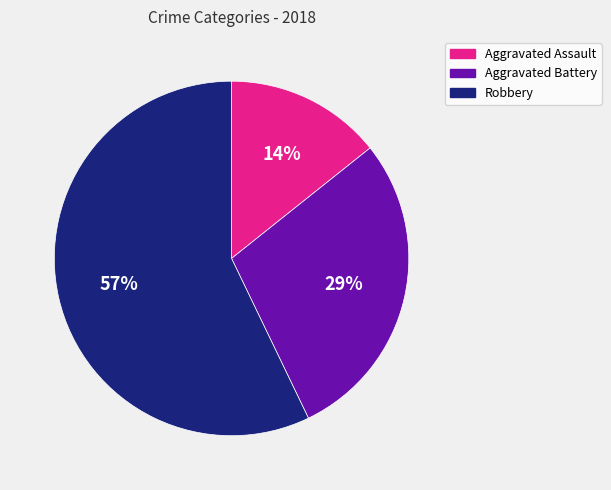

To the nearest percent, what is the combined percentage of Aggravated Battery and Robbery?

86%